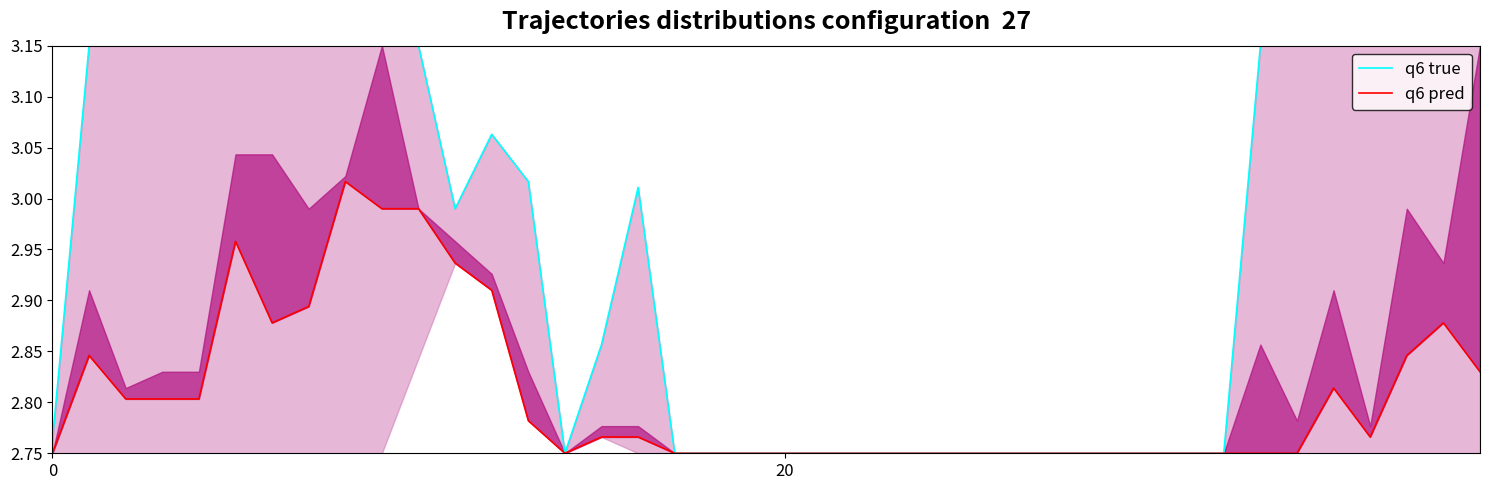

True or false: q6 pred has a value of 2.8 at 33.

True